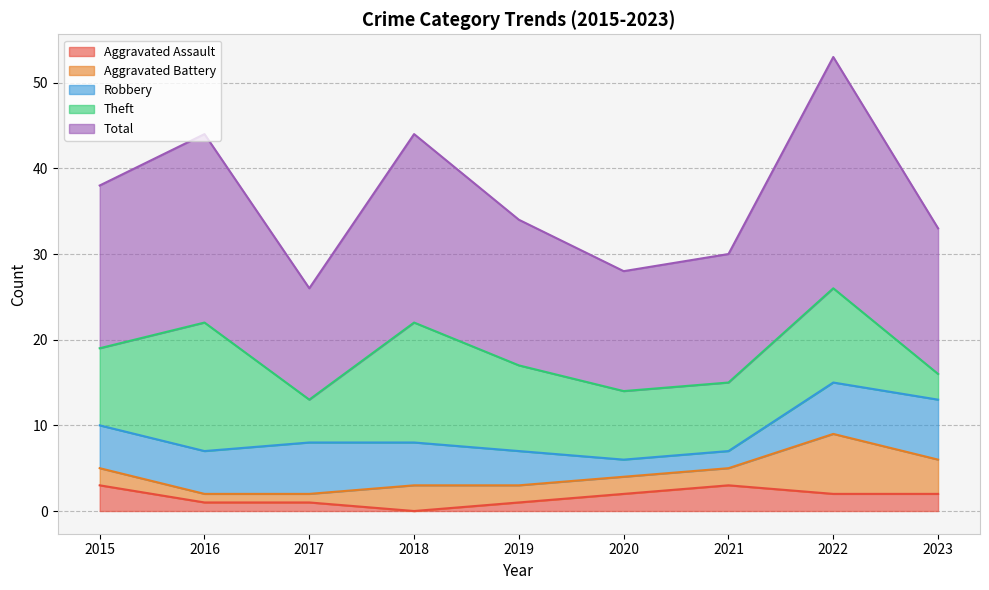

Where does the Theft series first go above 9?

2016